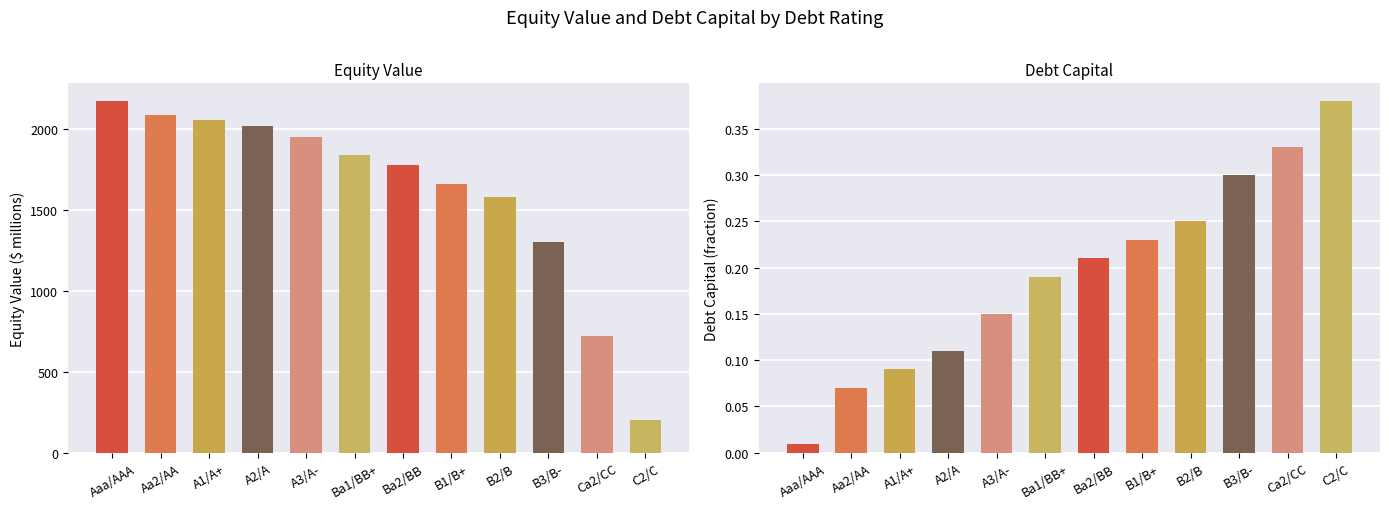

What is the value of the equity_value bar at the 2nd from the left?

2091.0